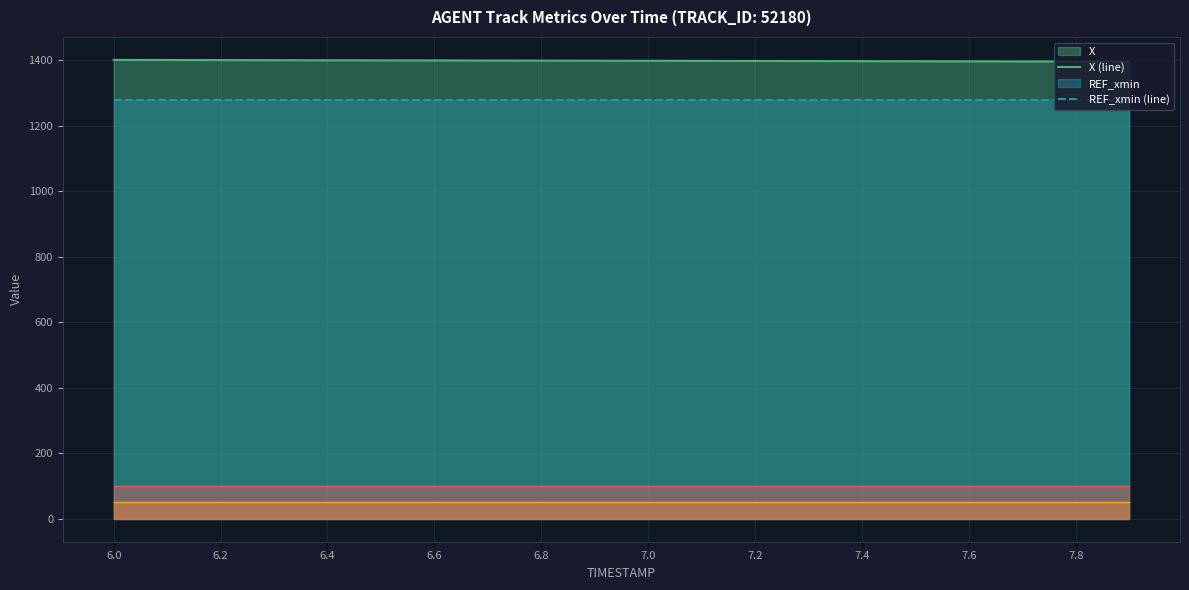

What is the greatest value displayed?

1400.6